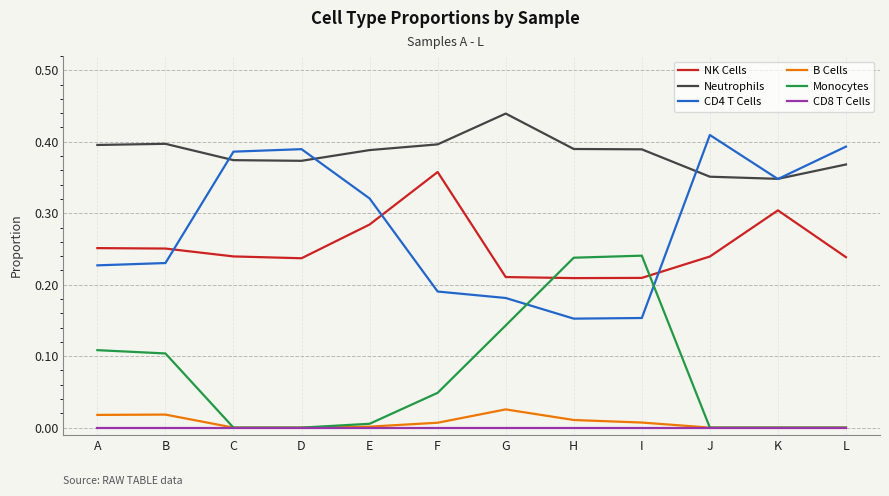

True or false: NK Cells and Neutrophils intersect in this chart.

False